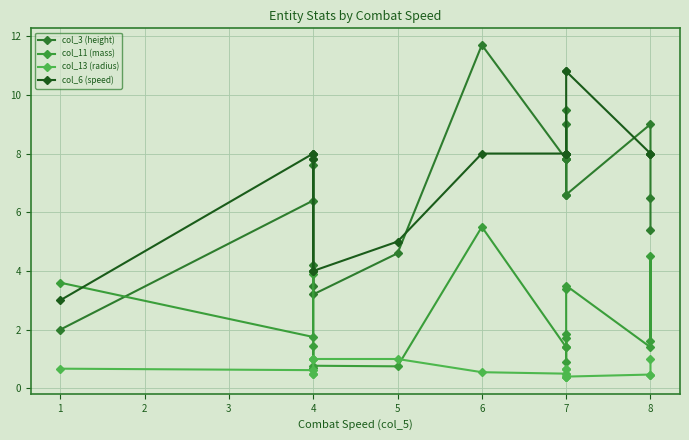

How many categories are shown in the chart?

19